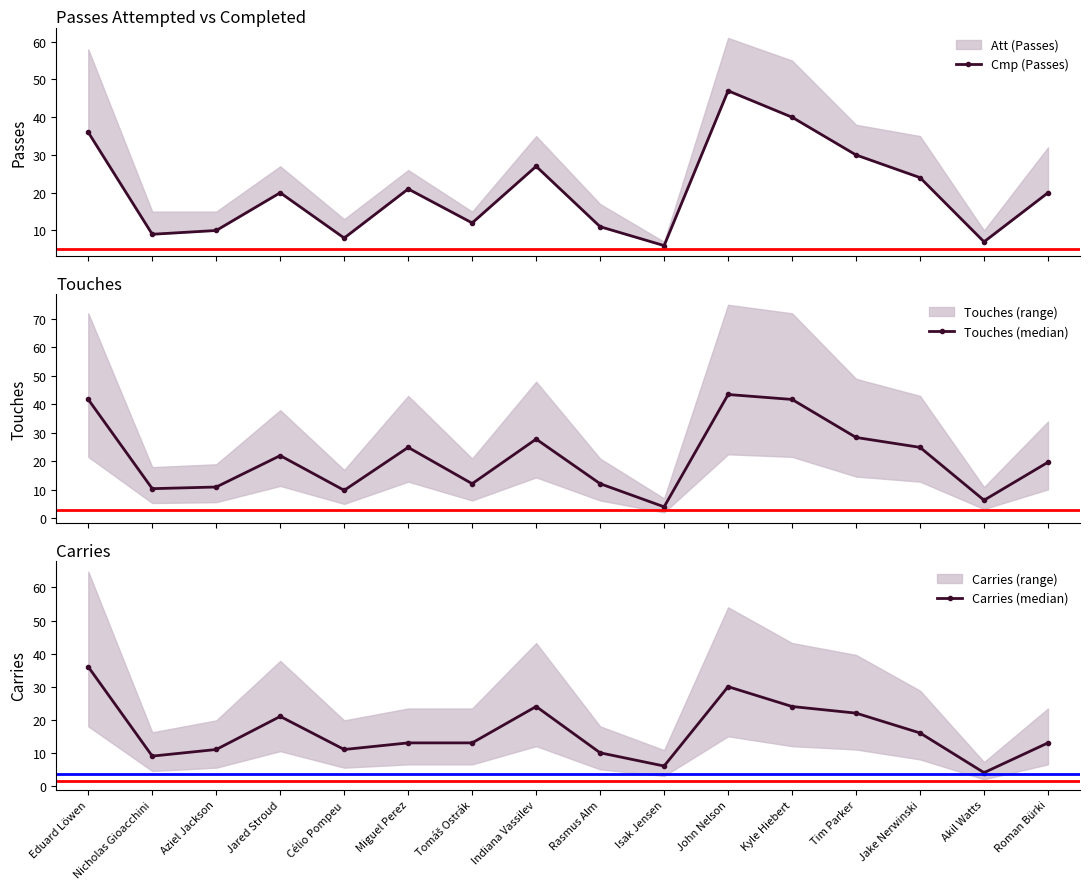

The Carries (median) series shows 11.0 at Célio Pompeu. True or false?

True